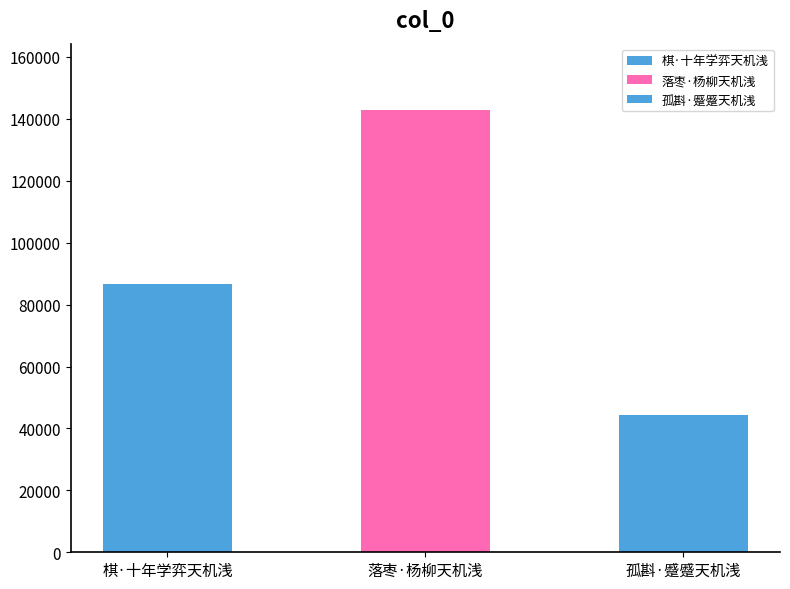

Reading left to right, list all the values displayed in this chart.

棋·十年学弈天机浅=86717	落枣·杨柳天机浅=142853	孤斟·蹙蹙天机浅=44498